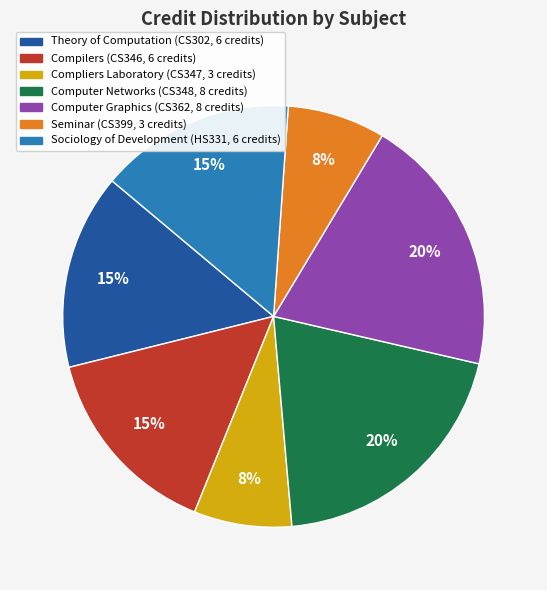

To the nearest percent, what is the difference between the largest and smallest slice percentages?

12%